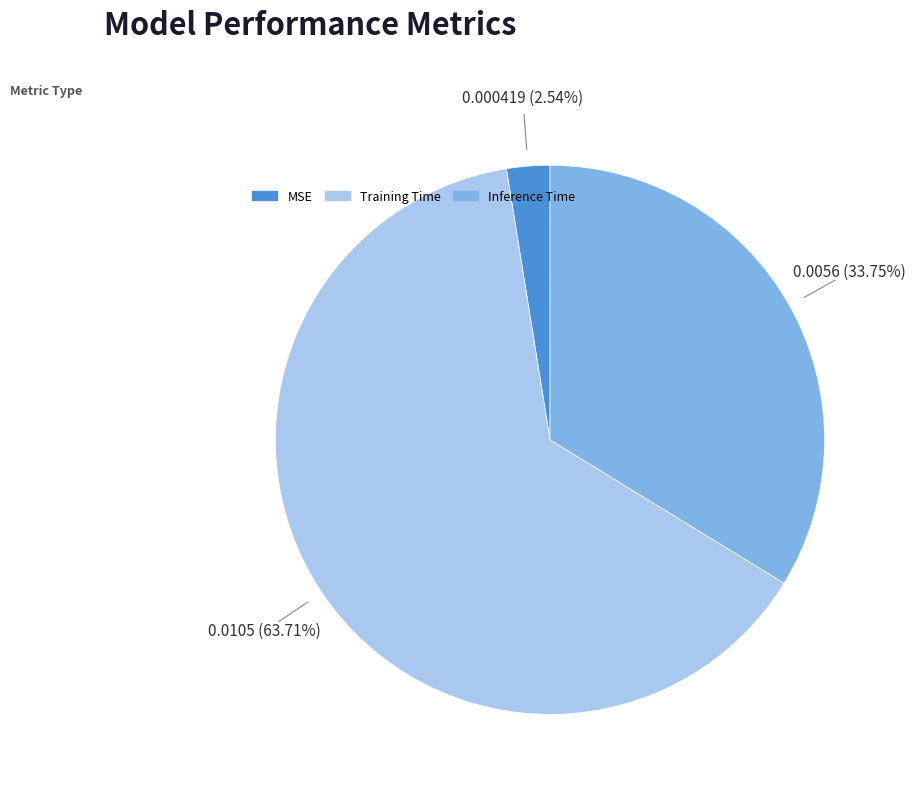

What percentage is the MSE slice, to the nearest percent?

3%